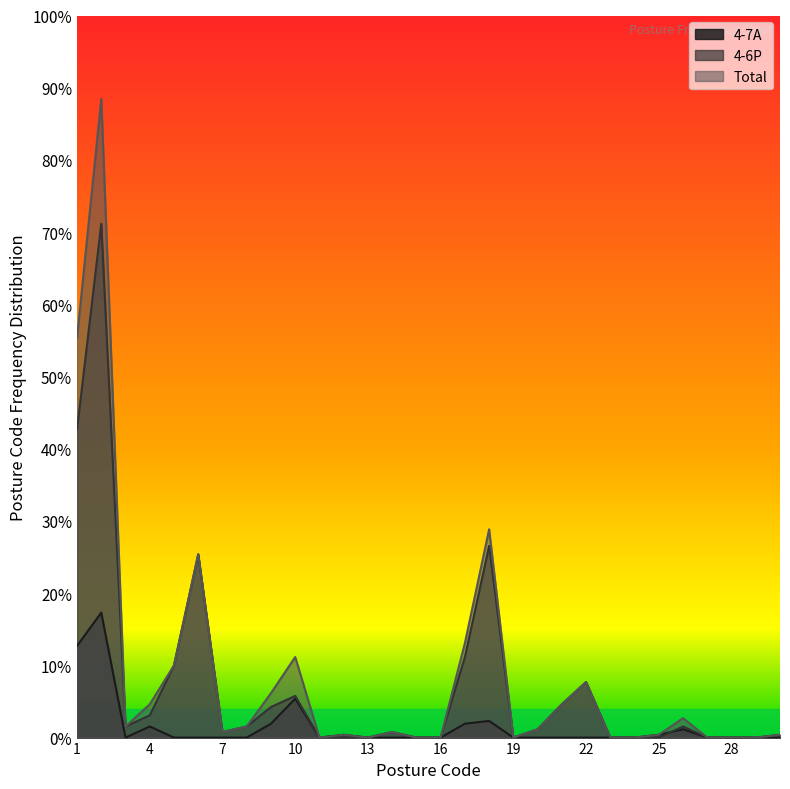

True or false: Total and 4-7A cross at least once.

False